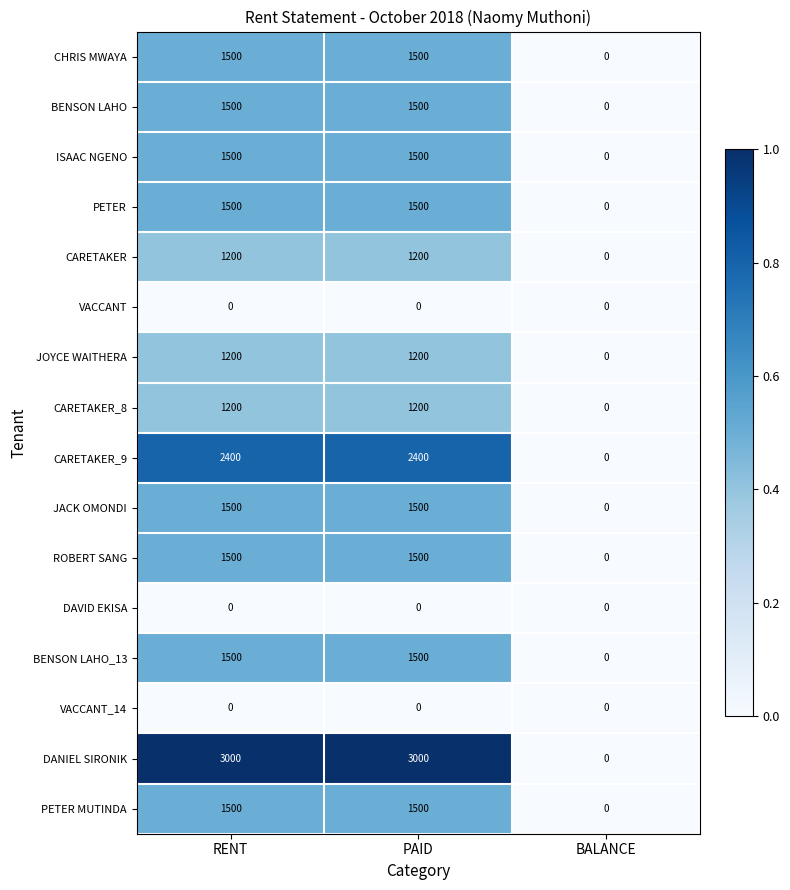

What is the total value across all series at PAID?

21000